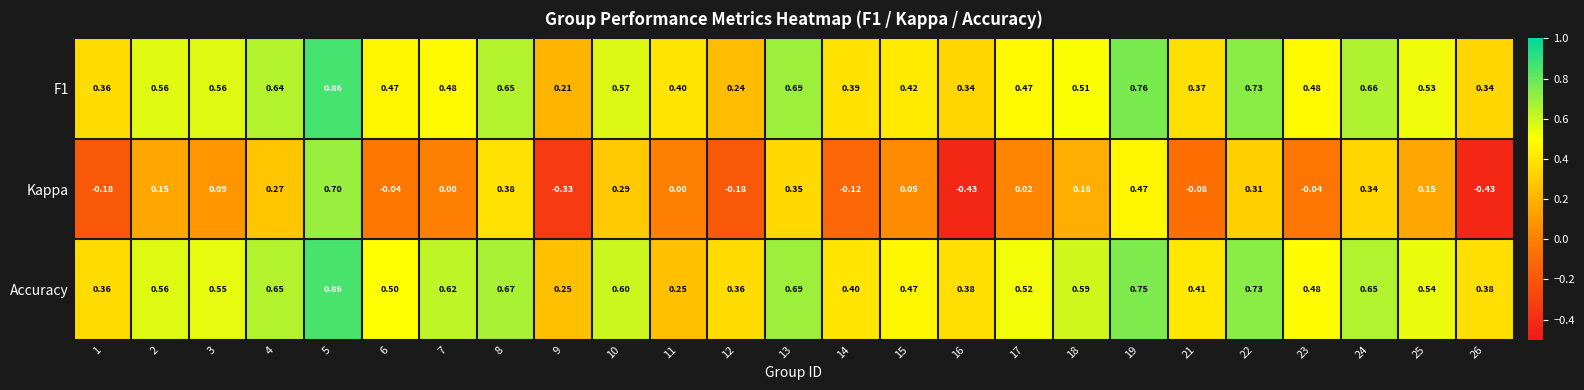

At 11, list the series in order from largest to smallest.

F1, Accuracy, Kappa